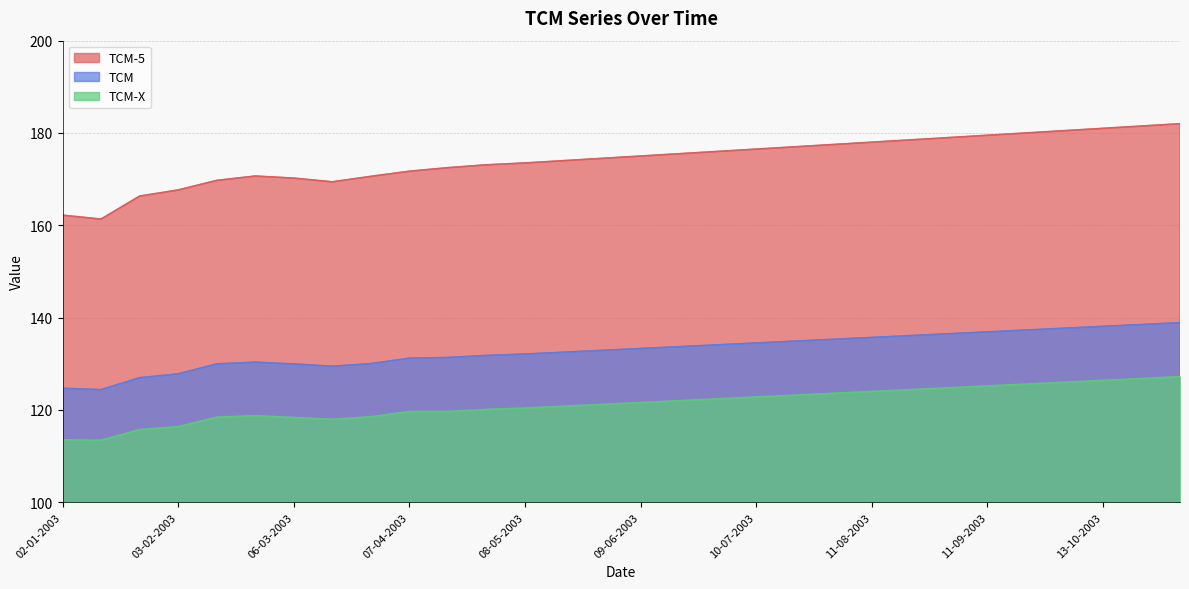

What is the label of the 19th point from the right?

28-04-2003